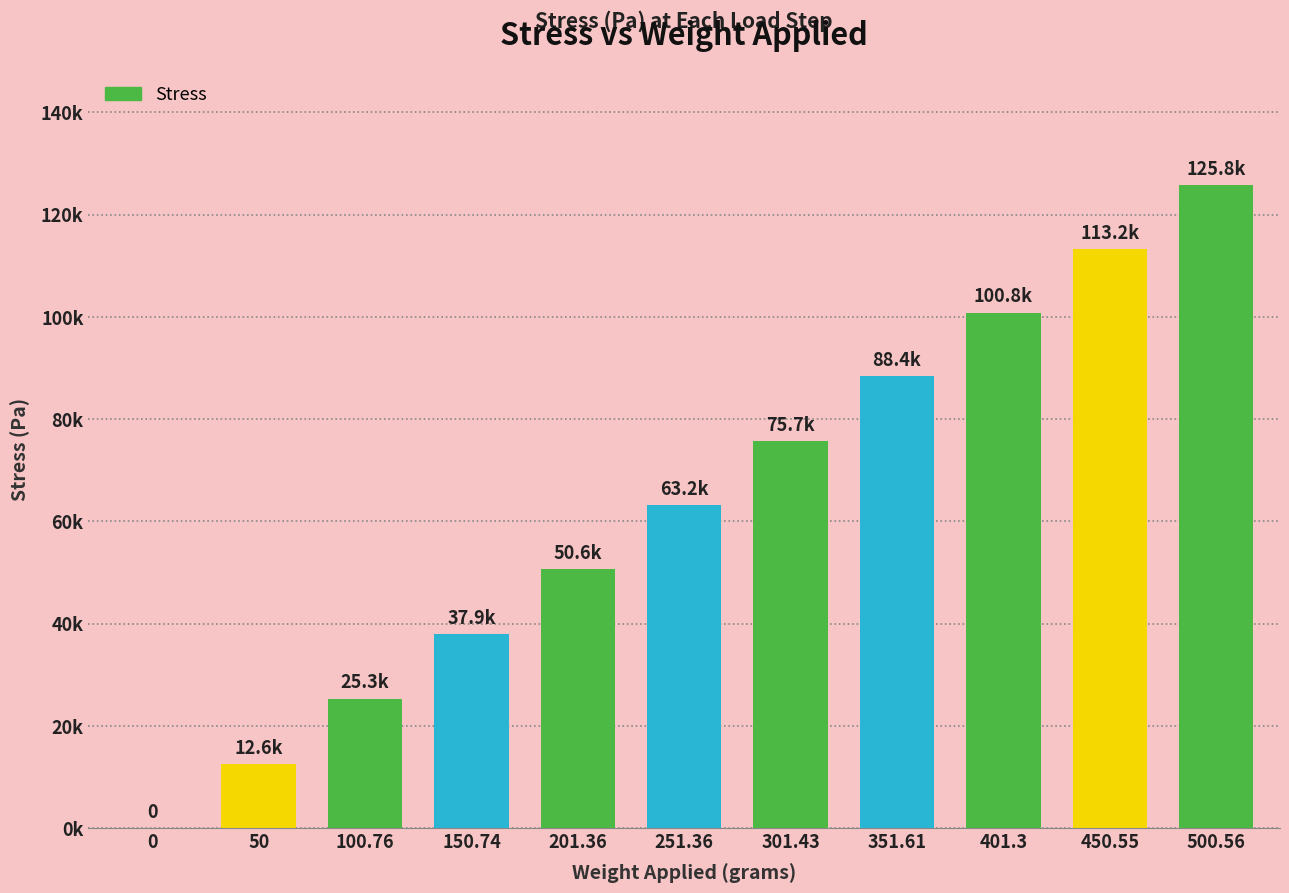

Are the bars horizontal?

No